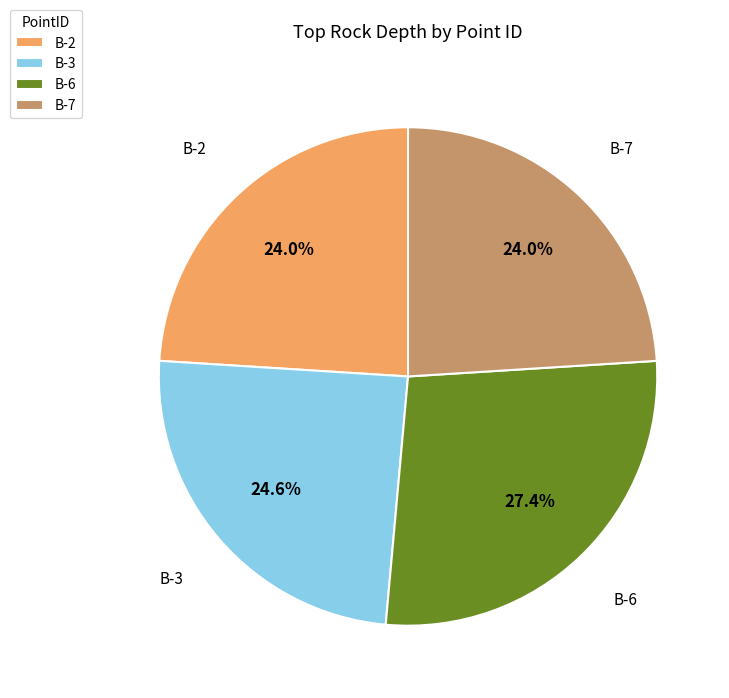

To the nearest percent, what percentage of the pie is B-6?

27%